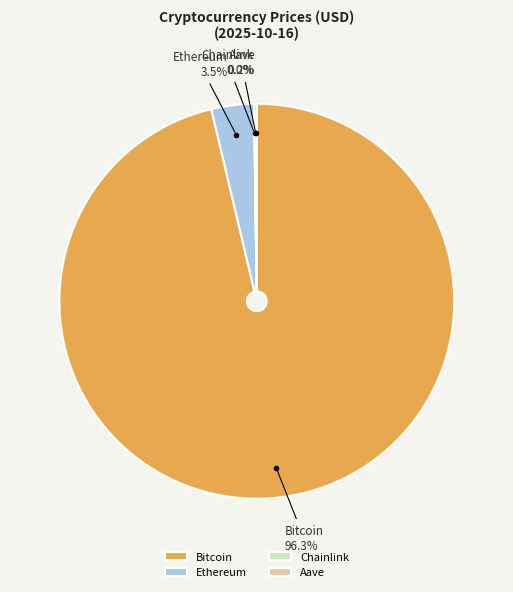

Does Bitcoin account for over 50% of the chart?

Yes